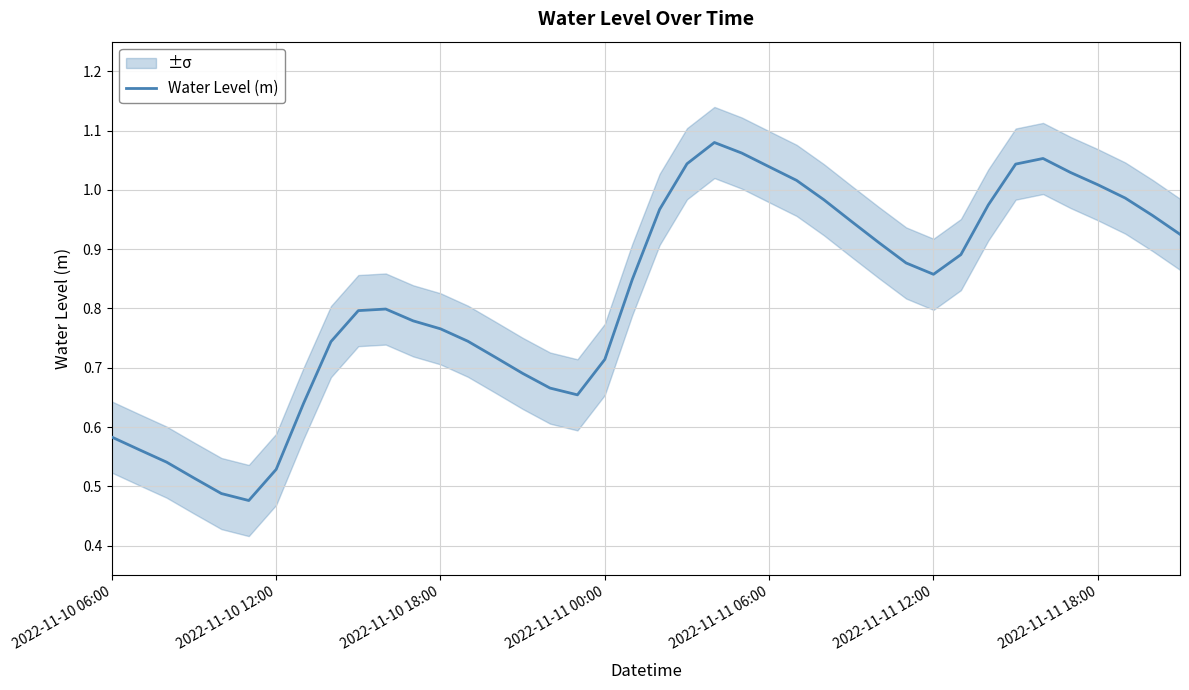

Count the number of data series in this chart.

1